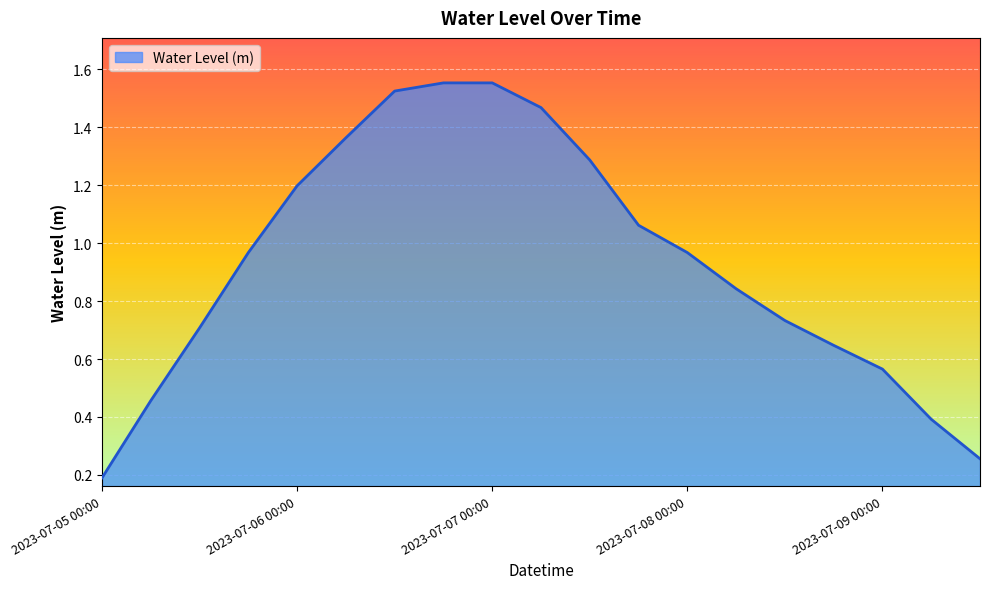

Does the chart display data point markers on the line(s)?

No